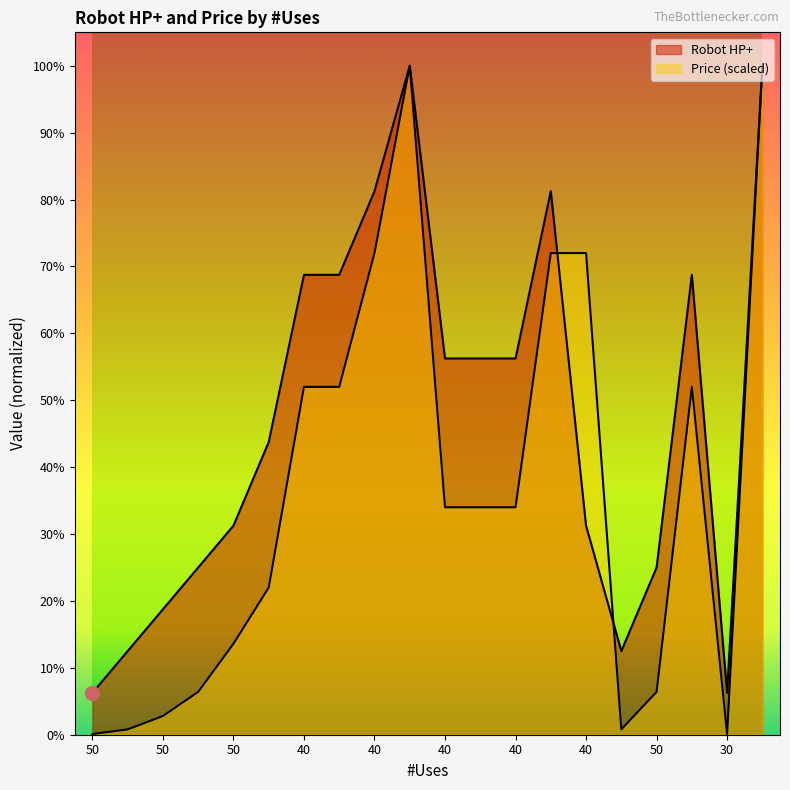

How many values in the Robot HP+ series are below 56?

10